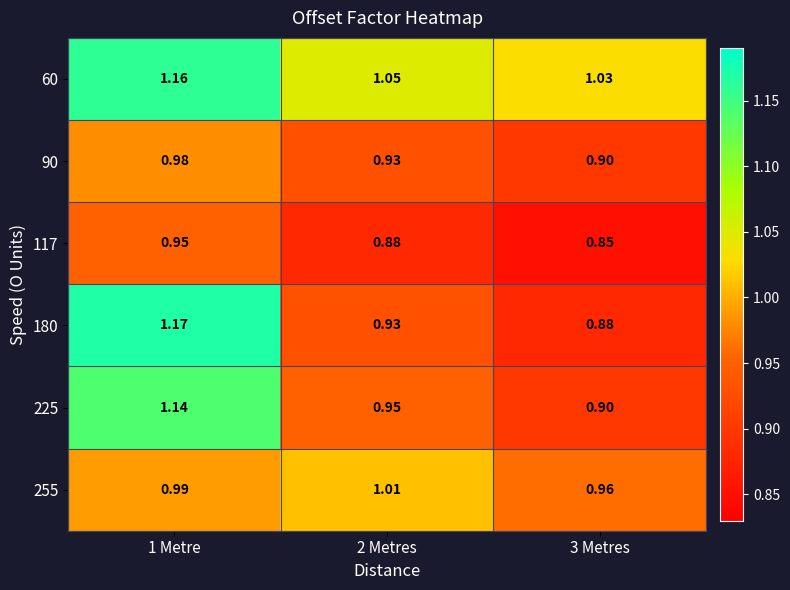

Which category has the lowest value across all series?

3 Metres